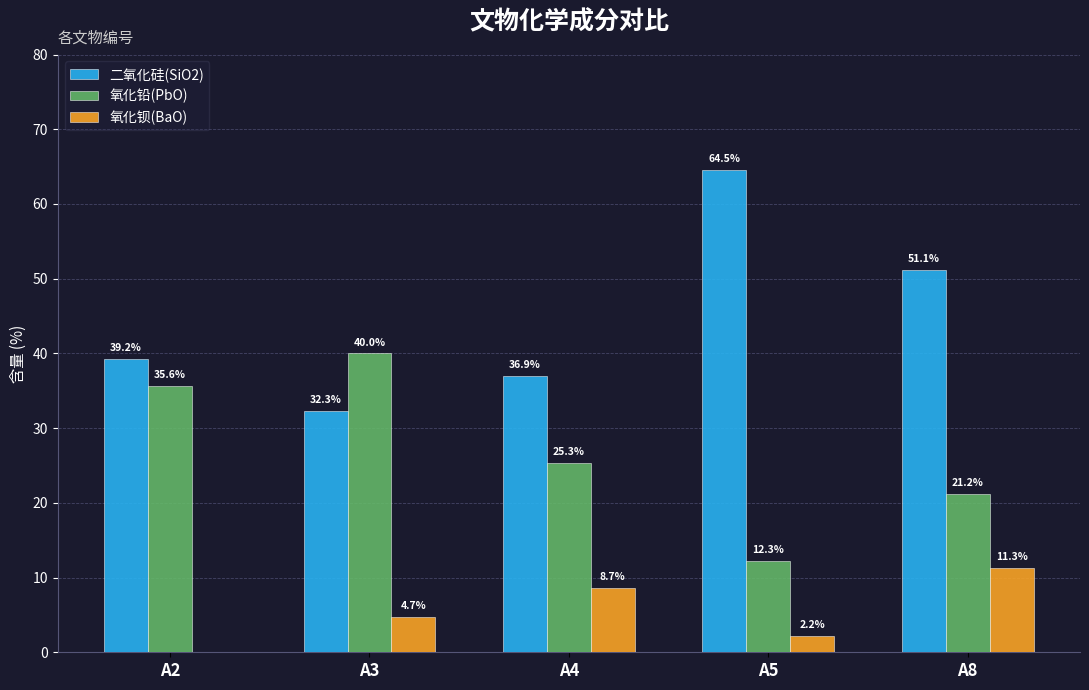

Is it true that 二氧化硅(SiO2) equals 93.7 at A5?

False